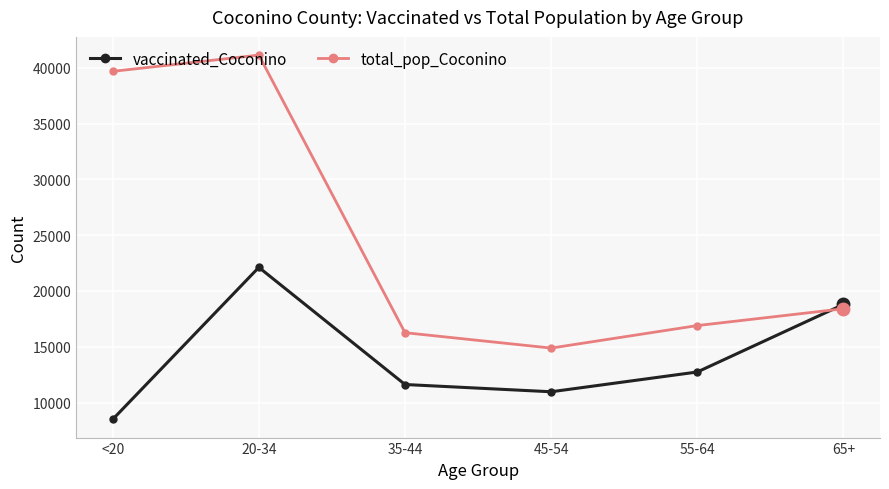

Which category has the highest value in the total_pop_Coconino series?

20-34